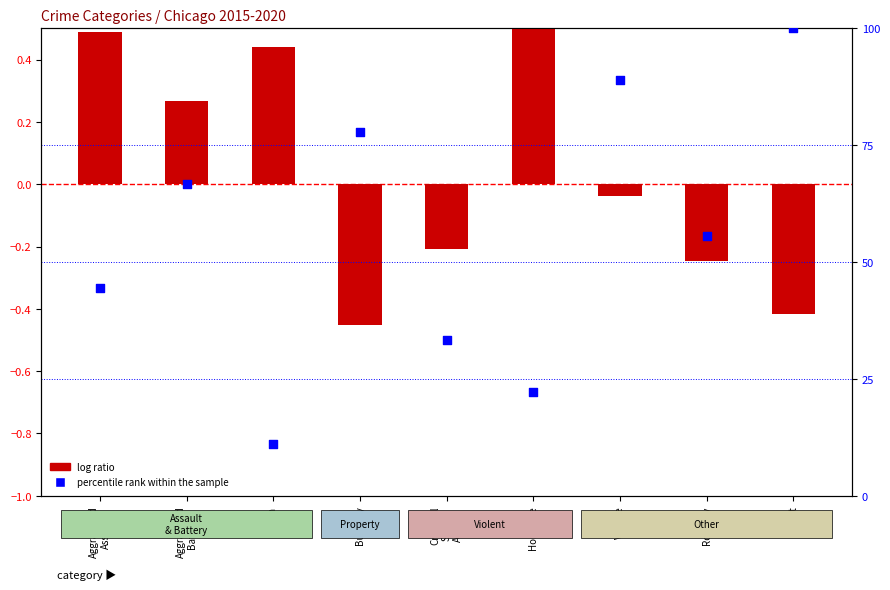

What is the total value across all series at Arson?

11.6